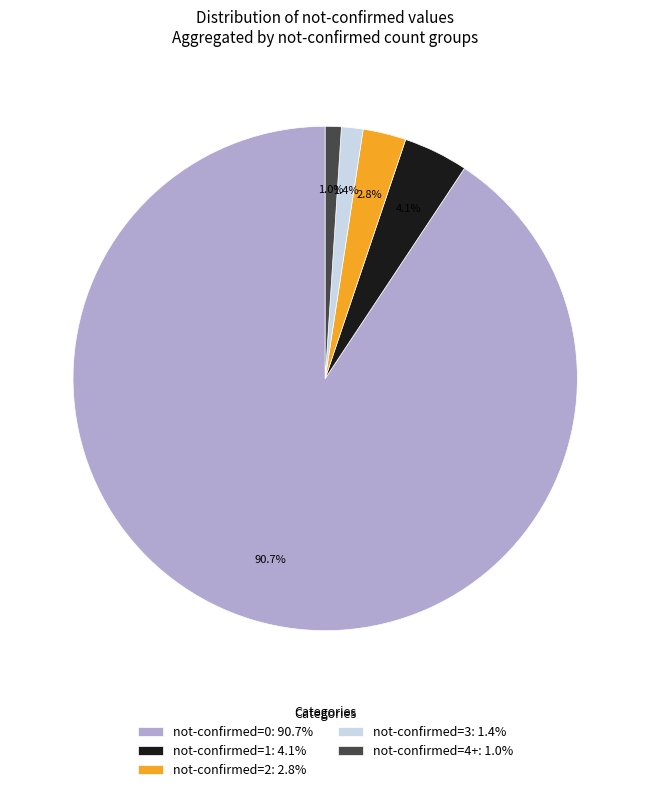

What is the largest slice in the pie chart?

not-confirmed=0: 90.7%